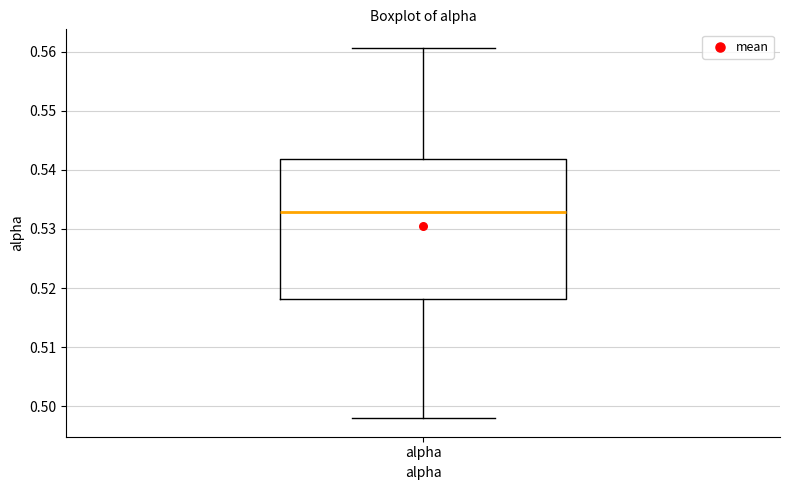

Transcribe this box plot: give where the median line is, the range the box spans, and where the two whiskers end, as read against the y-axis. The values are not printed on the chart, so give them approximately, as read against the axis.

median 0.533, box 0.518 to 0.542, whiskers 0.498 to 0.561